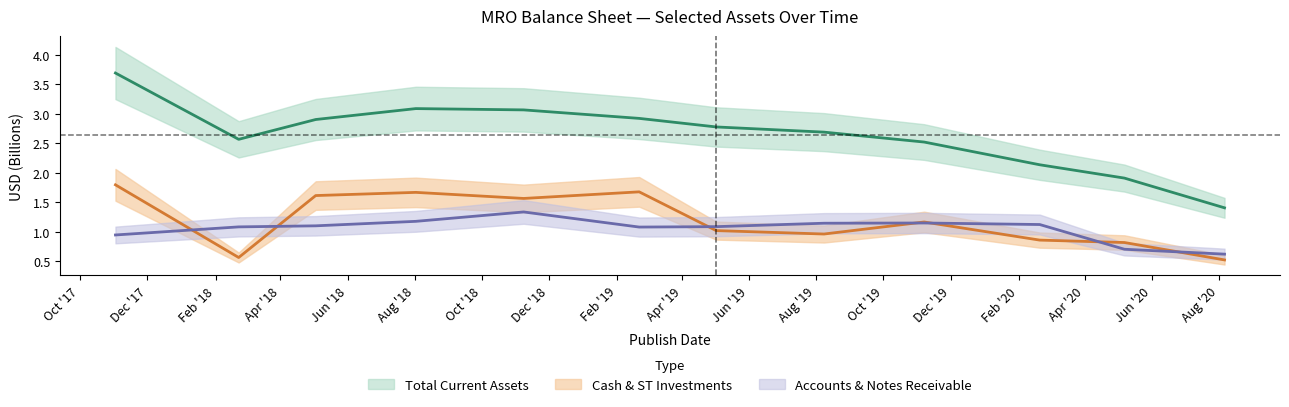

What is the difference between the highest and lowest values at 2020-02-20?

1.3